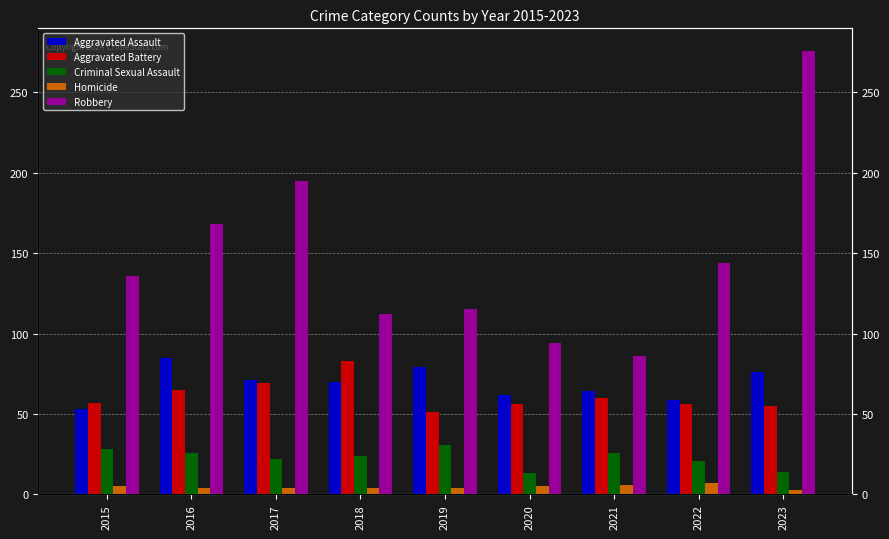

What are all the series names shown in the legend?

Aggravated Assault, Aggravated Battery, Criminal Sexual Assault, Homicide, Robbery